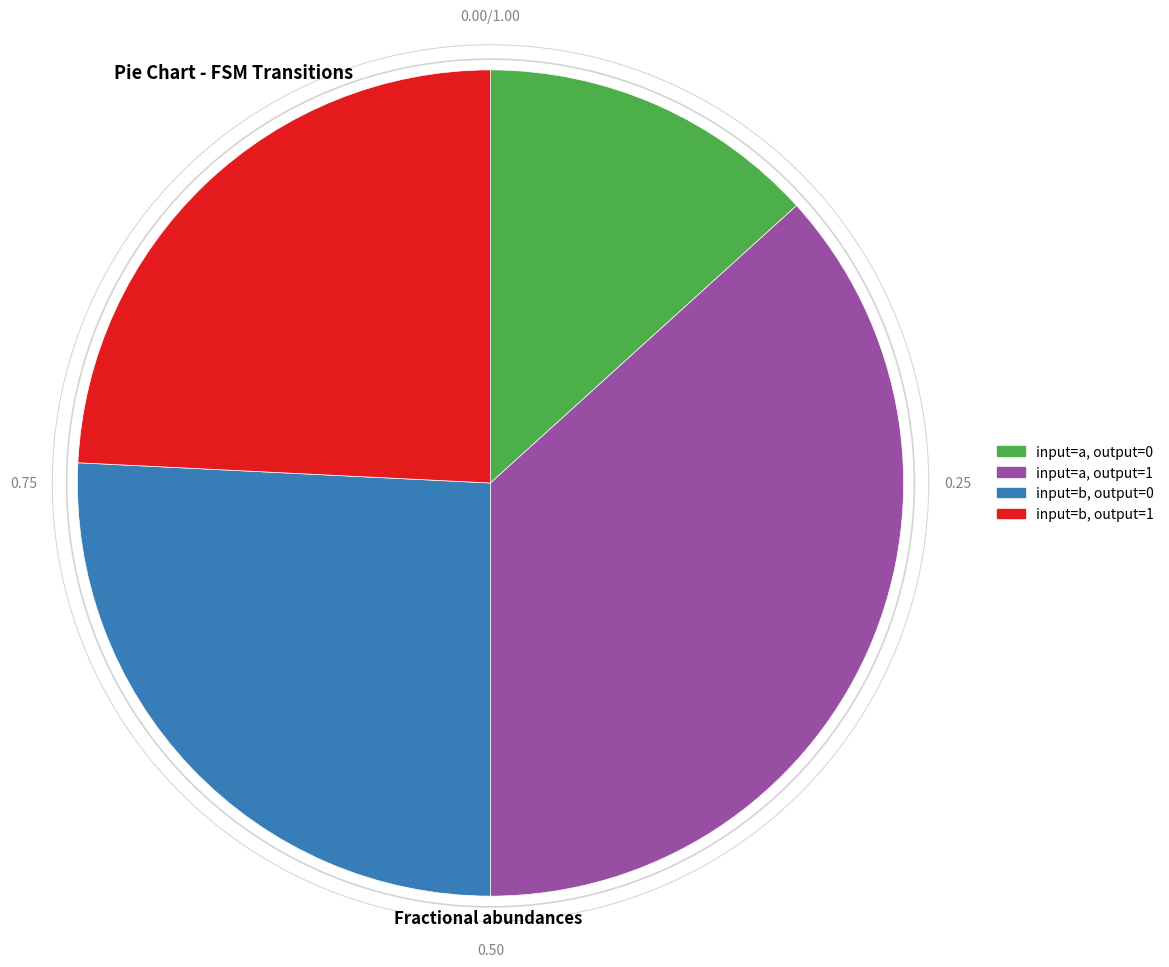

How much of the chart is everything except input=a, output=0?

86.7%